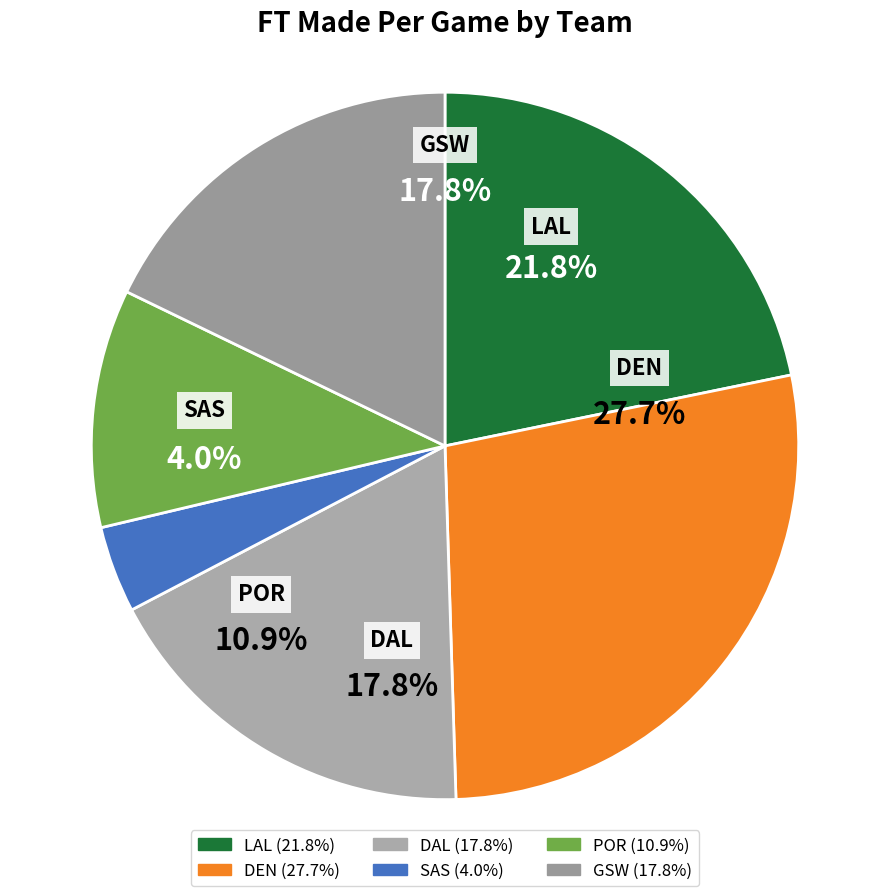

What percentage is the SAS slice, to the nearest percent?

4%